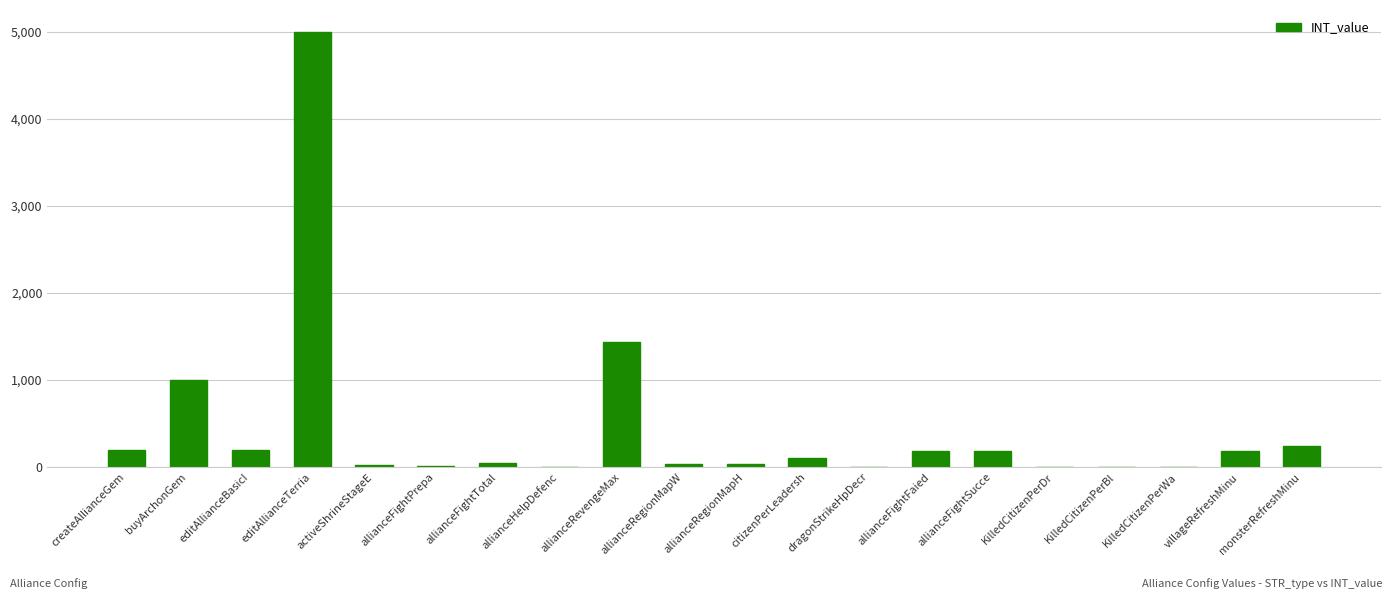

What is the sum of all values?

8878